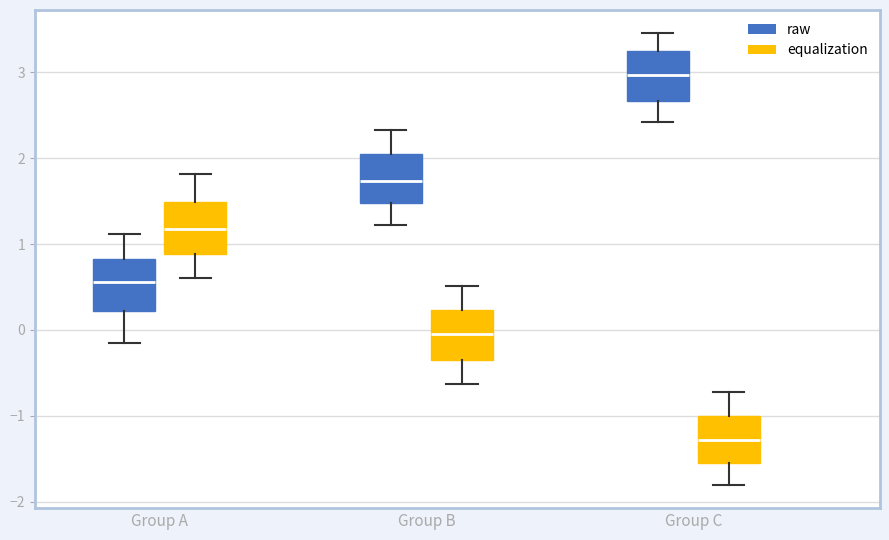

Reading left to right, transcribe this box plot: for each box, give where its median line is, the range the box spans, and where its two whiskers end, as read against the y-axis. The values are not printed on the chart, so give them approximately, as read against the axis.

Group A (raw): median 0.6, box 0.2 to 0.8, whiskers -0.1 to 1.1
Group A (equalization): median 1.2, box 0.9 to 1.5, whiskers 0.6 to 1.8
Group B (raw): median 1.7, box 1.5 to 2.1, whiskers 1.2 to 2.3
Group B (equalization): median 0.0, box -0.3 to 0.2, whiskers -0.6 to 0.5
Group C (raw): median 3.0, box 2.7 to 3.3, whiskers 2.4 to 3.5
Group C (equalization): median -1.3, box -1.5 to -1.0, whiskers -1.8 to -0.7